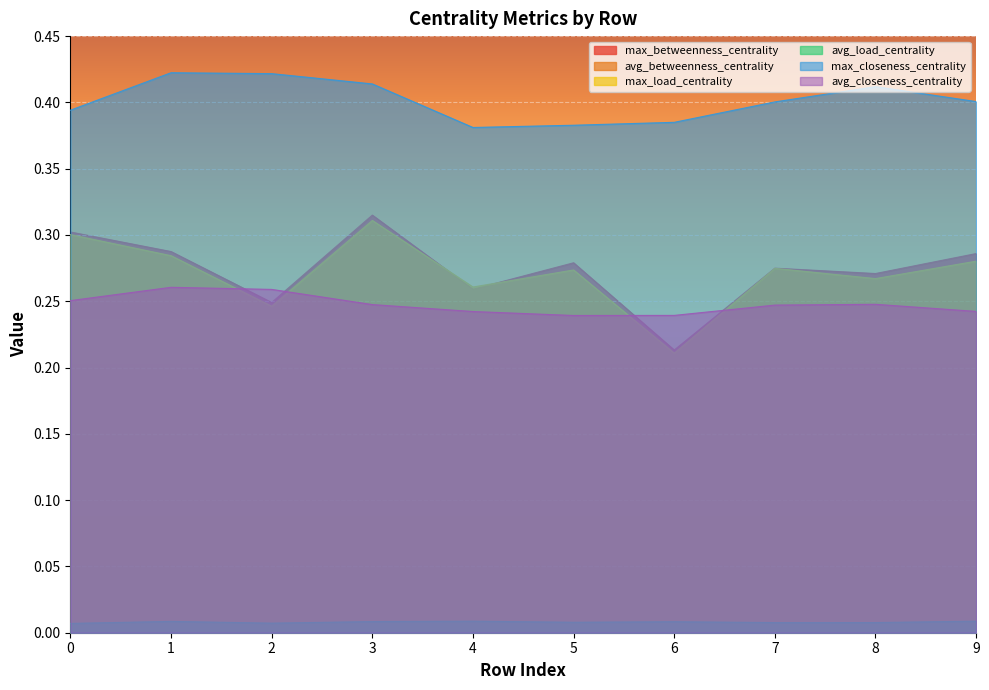

True or false: avg_load_centrality and avg_closeness_centrality intersect in this chart.

False